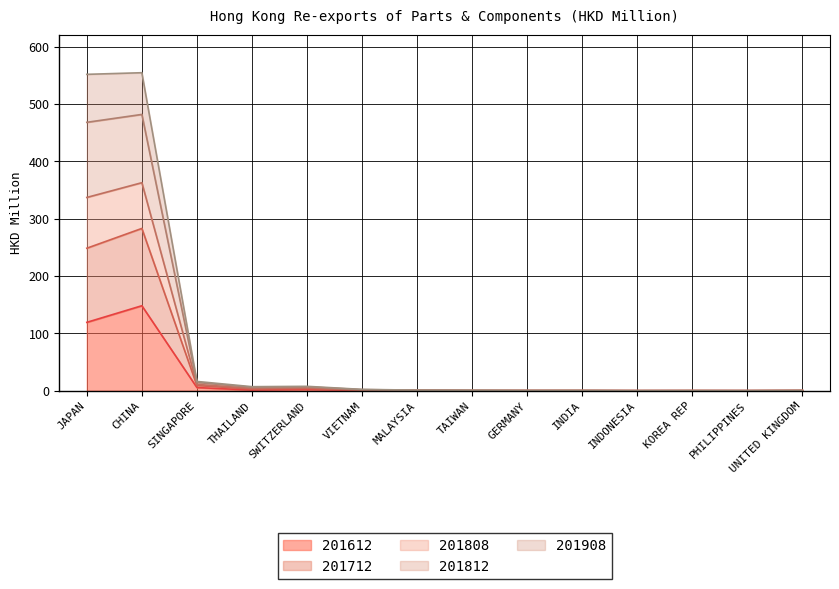

Between GERMANY and PHILIPPINES, which series saw the biggest shift?

201808